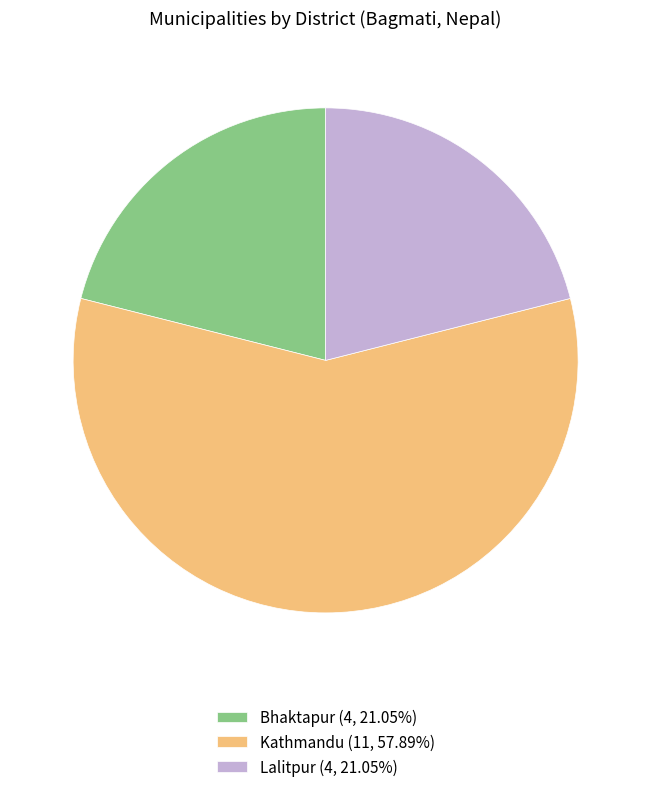

Is the sum of Lalitpur and Kathmandu greater than half?

Yes